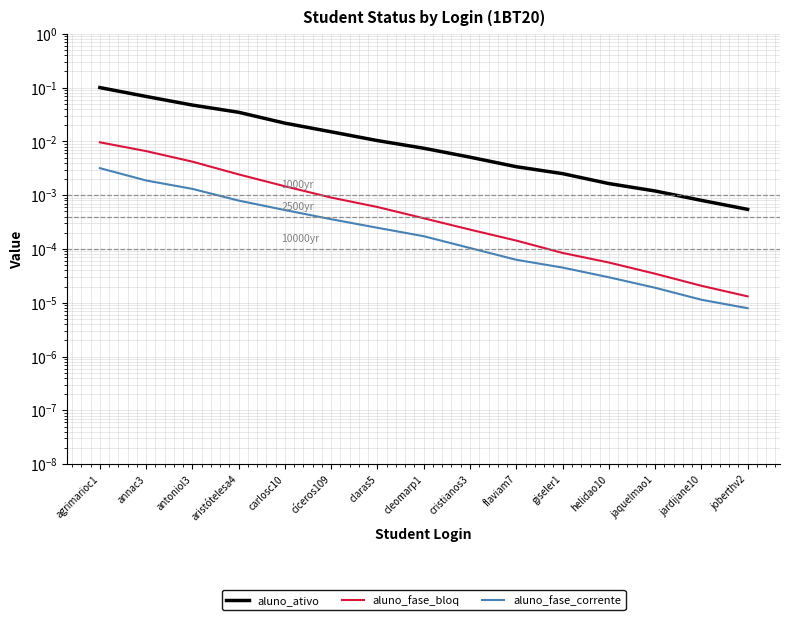

True or false: aluno_ativo has more than 2 points higher than both neighbors.

False